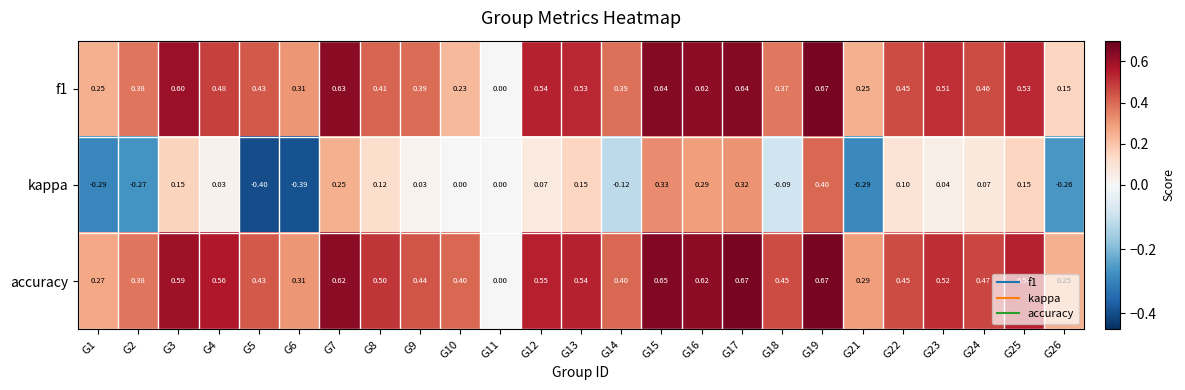

Is the value of kappa at G6 greater than the value of accuracy at G22?

No